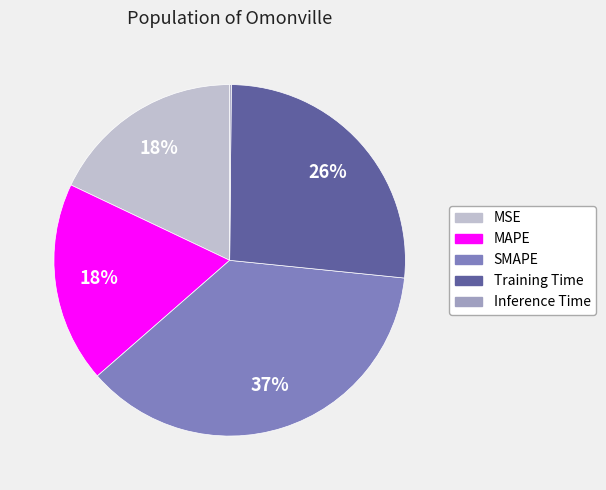

What is the largest slice in the pie chart?

SMAPE